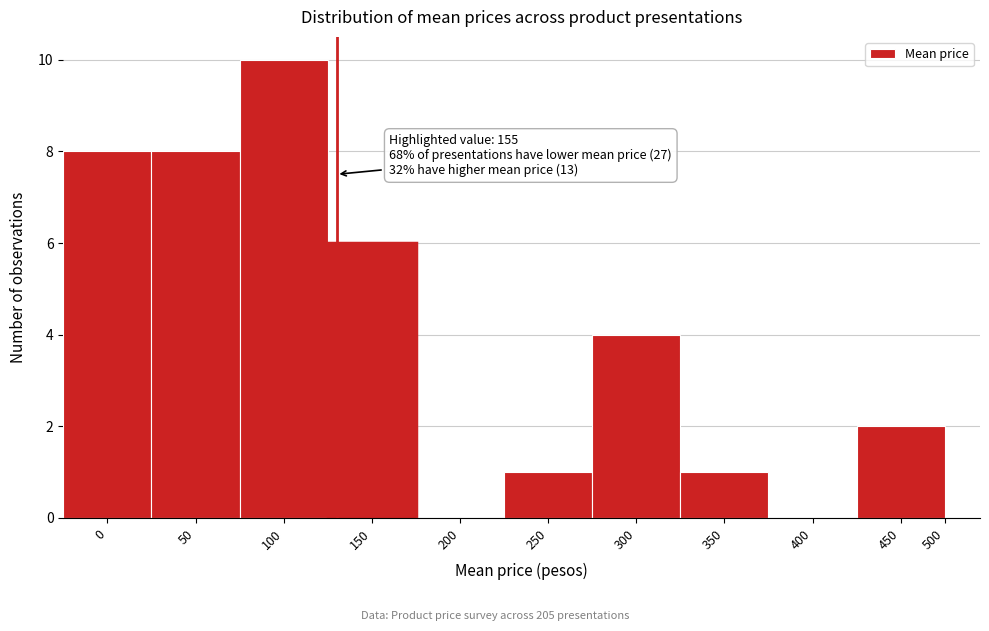

Reading left to right, extract all data points from this chart.

0=8	50=8	100=10	150=6	200=0	250=1	300=4	350=1	400=0	450=2